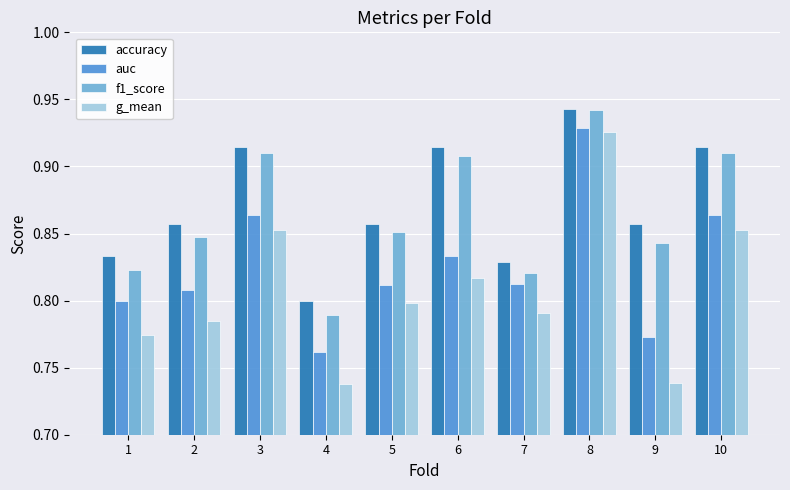

True or false: auc has a value of 0.8 at 9.

True